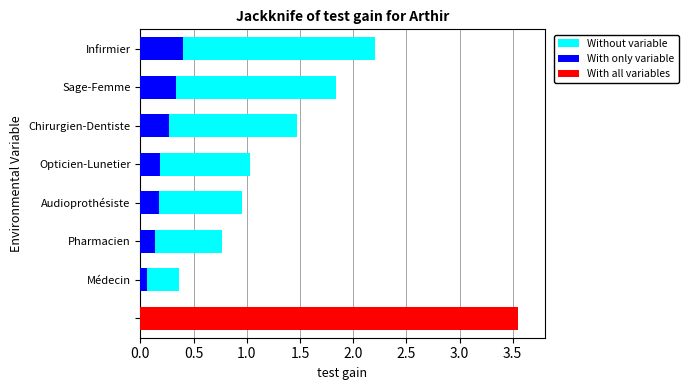

Does the chart contain stacked bars?

No